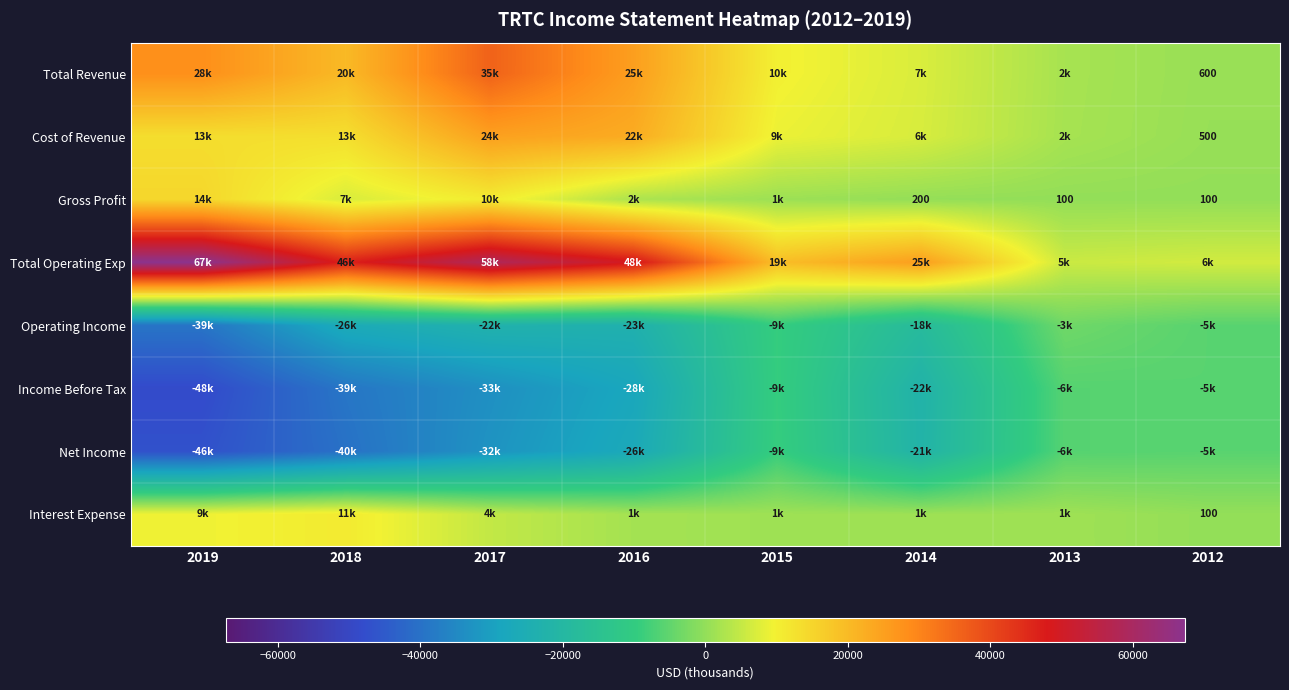

Between 2017 and 2013, which is larger?

2017